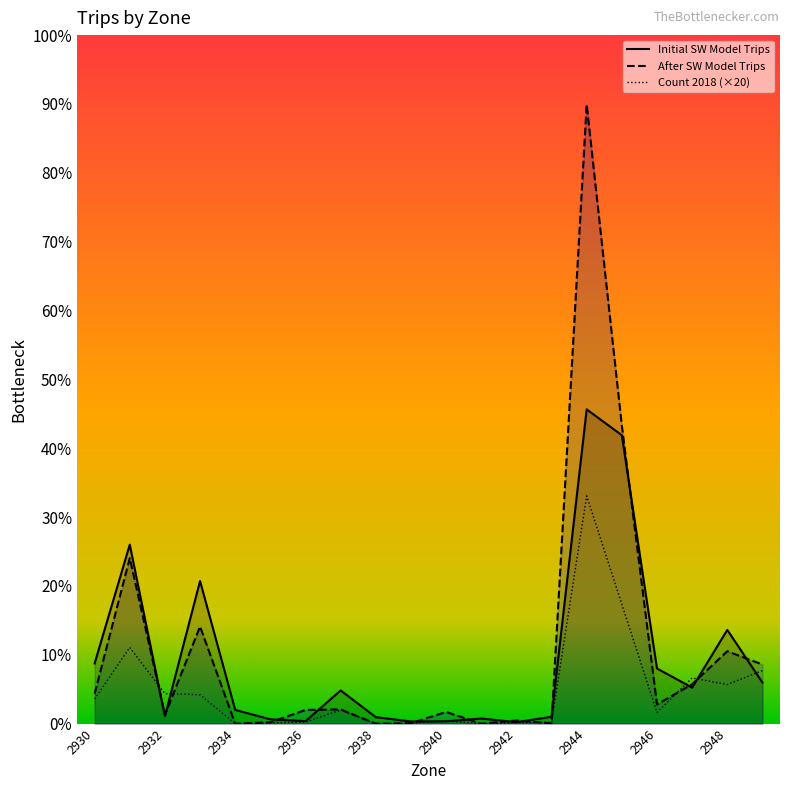

What are all the series names shown in the legend?

Initial SW Model Trips, After SW Model Trips, Count 2018 (×20)